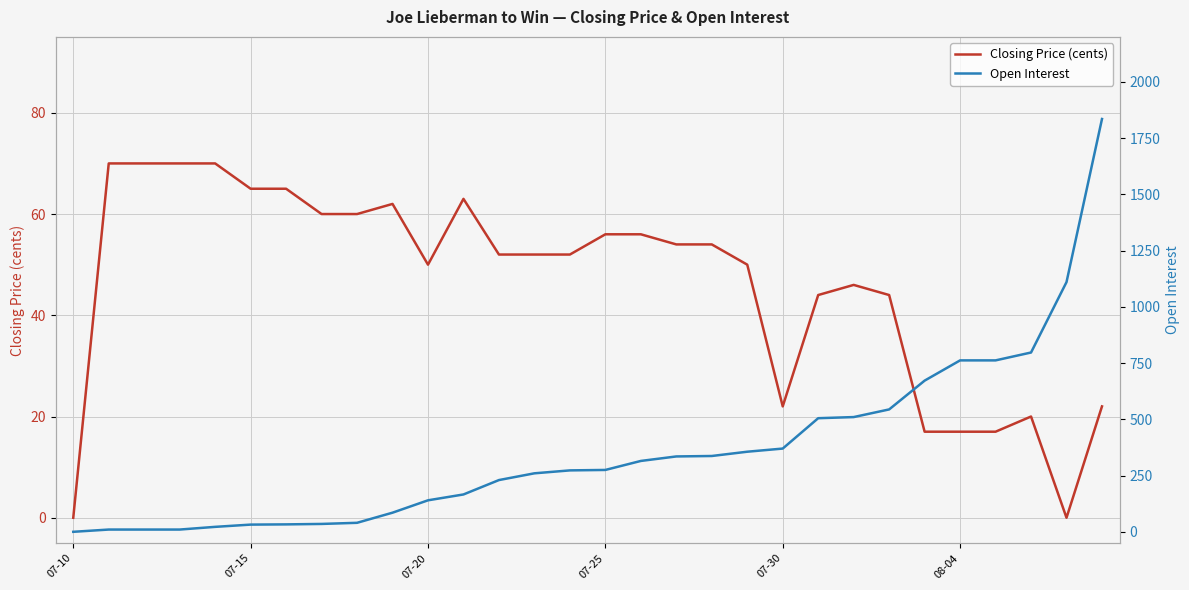

Between 17 and 18, which series saw the biggest shift?

Open Interest